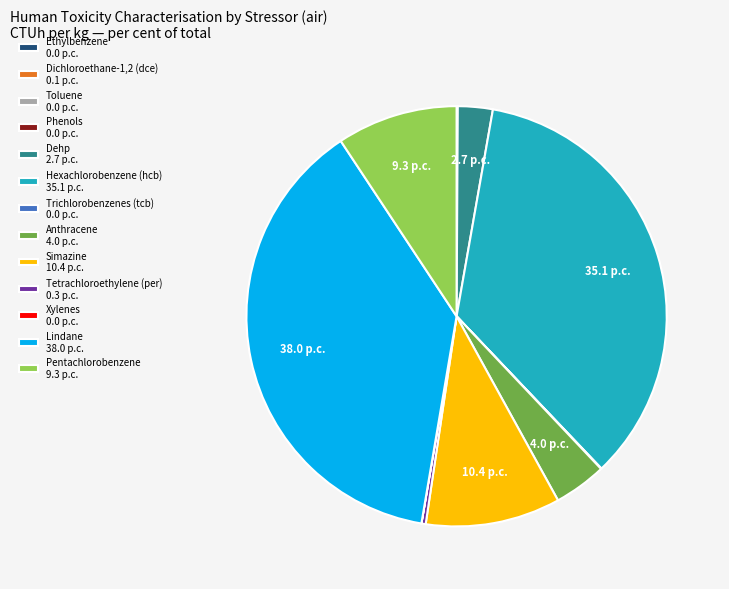

Which category has the biggest portion of the pie?

Lindane 38.0 p.c.